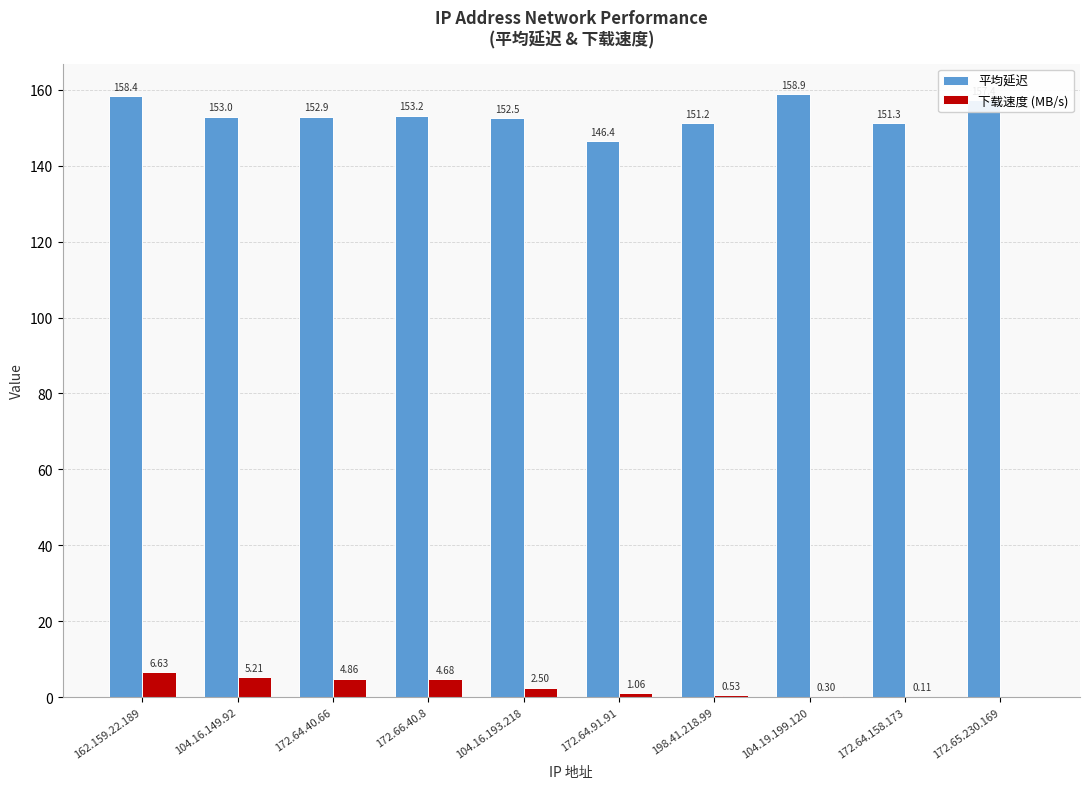

What are all the series names shown in the legend?

平均延迟, 下载速度 (MB/s)